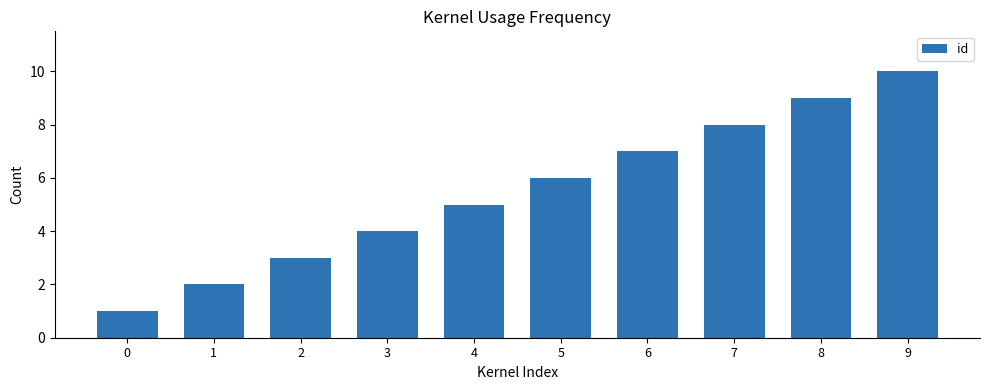

Reading left to right, transcribe all the data shown in this chart.

1	2	3	4	5	6	7	8	9	10